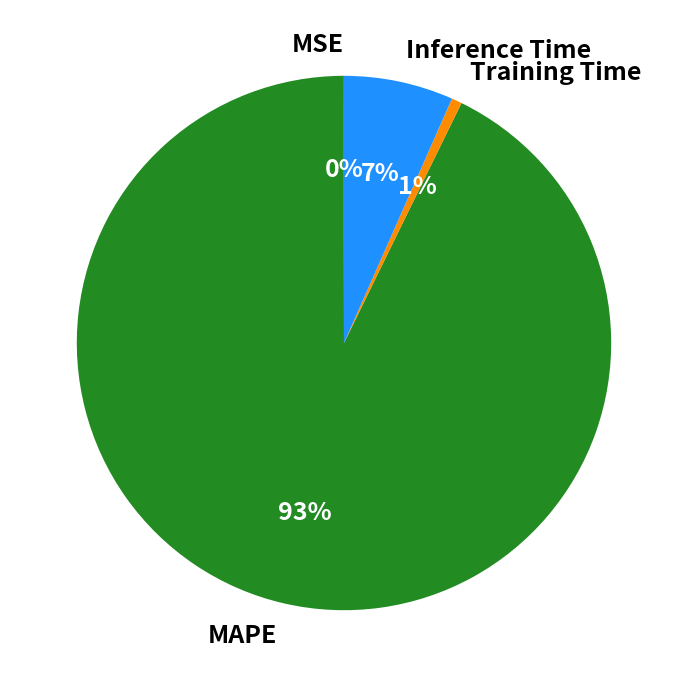

Does Inference Time account for over 50% of the chart?

No